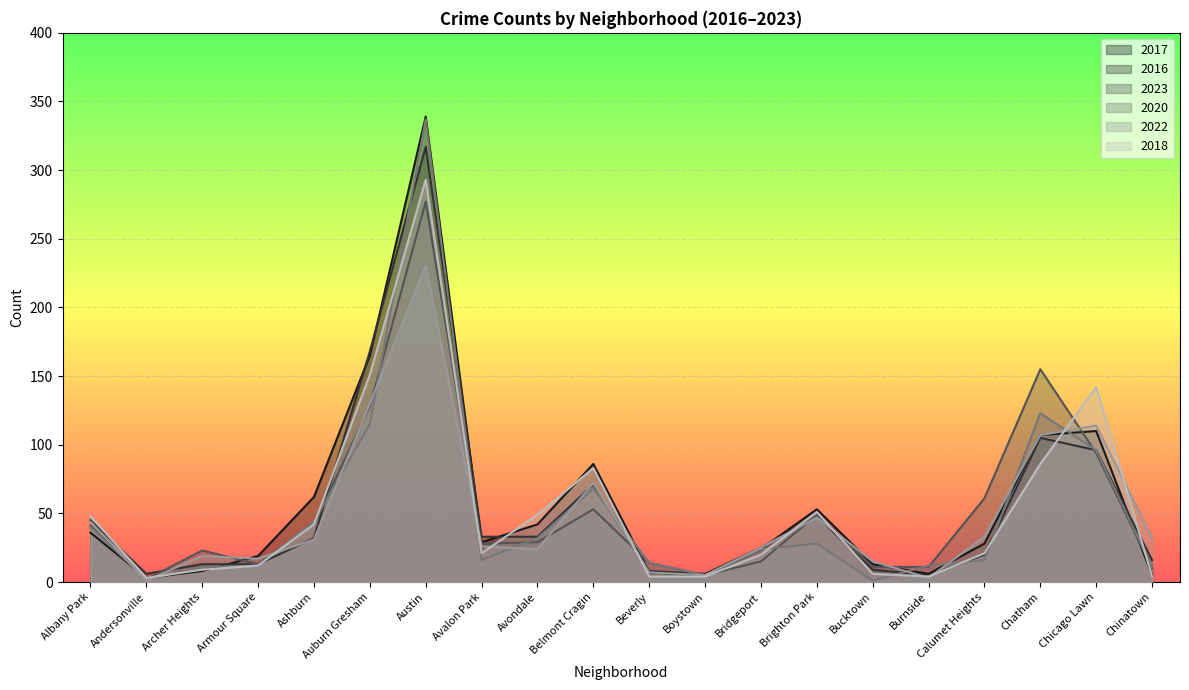

Which series changed the most between Albany Park and Belmont Cragin?

2017